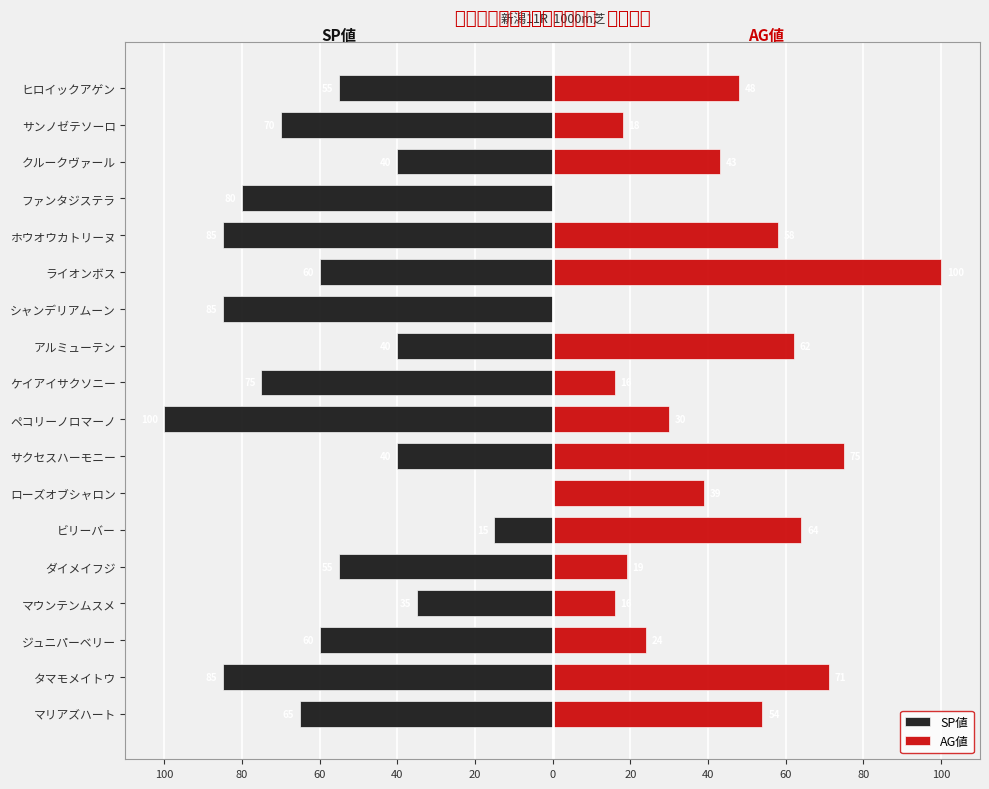

Does the chart contain stacked bars?

No